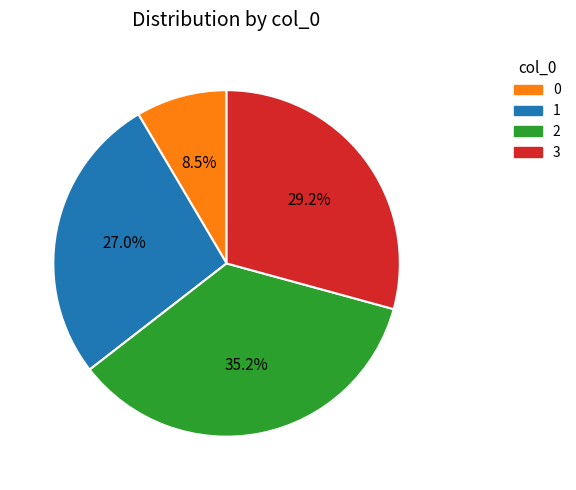

Does any single category account for the majority?

No